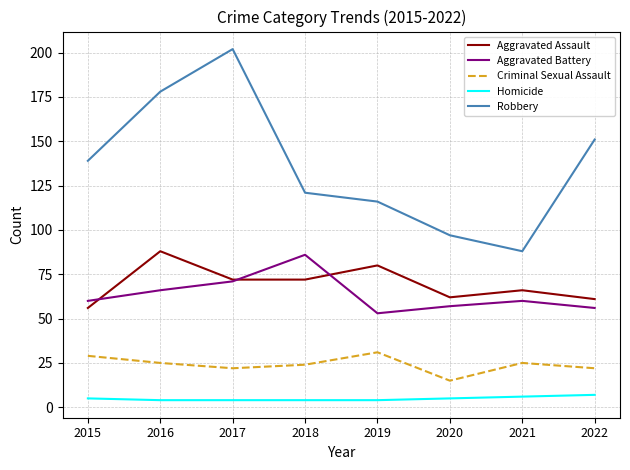

True or false: Aggravated Assault has a value of 130 at 2019.

False